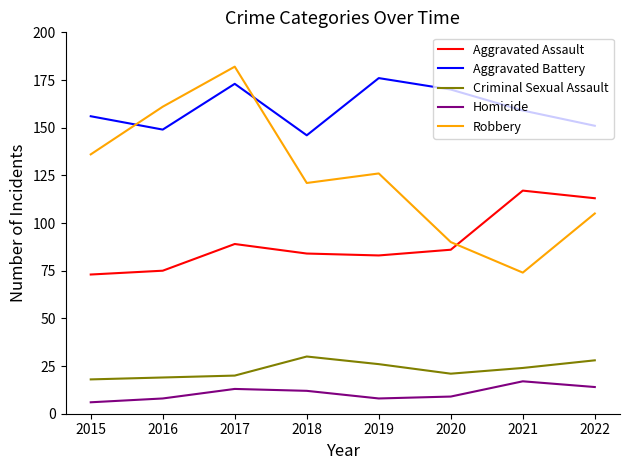

What is the total value across all series at 2018?

393